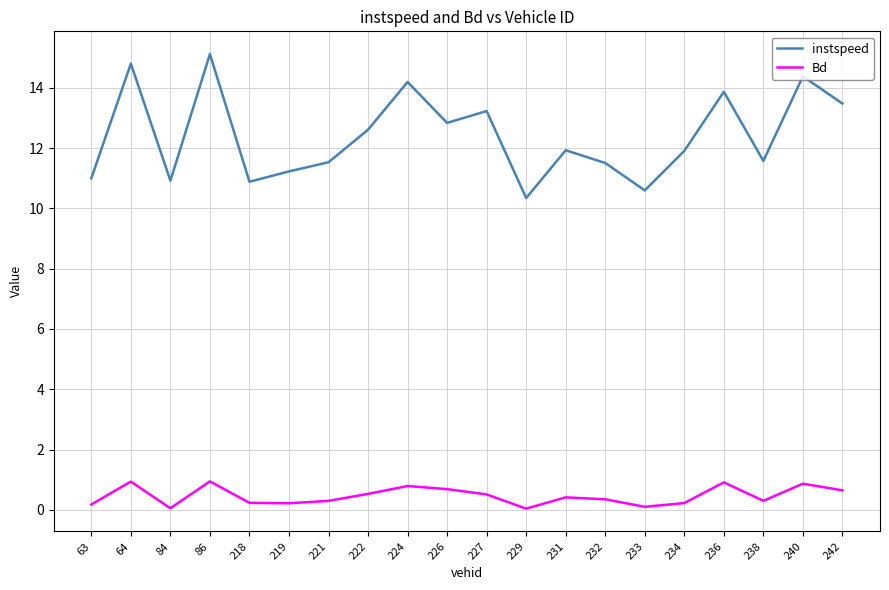

Rank the series by their maximum value, from highest to lowest.

instspeed, Bd